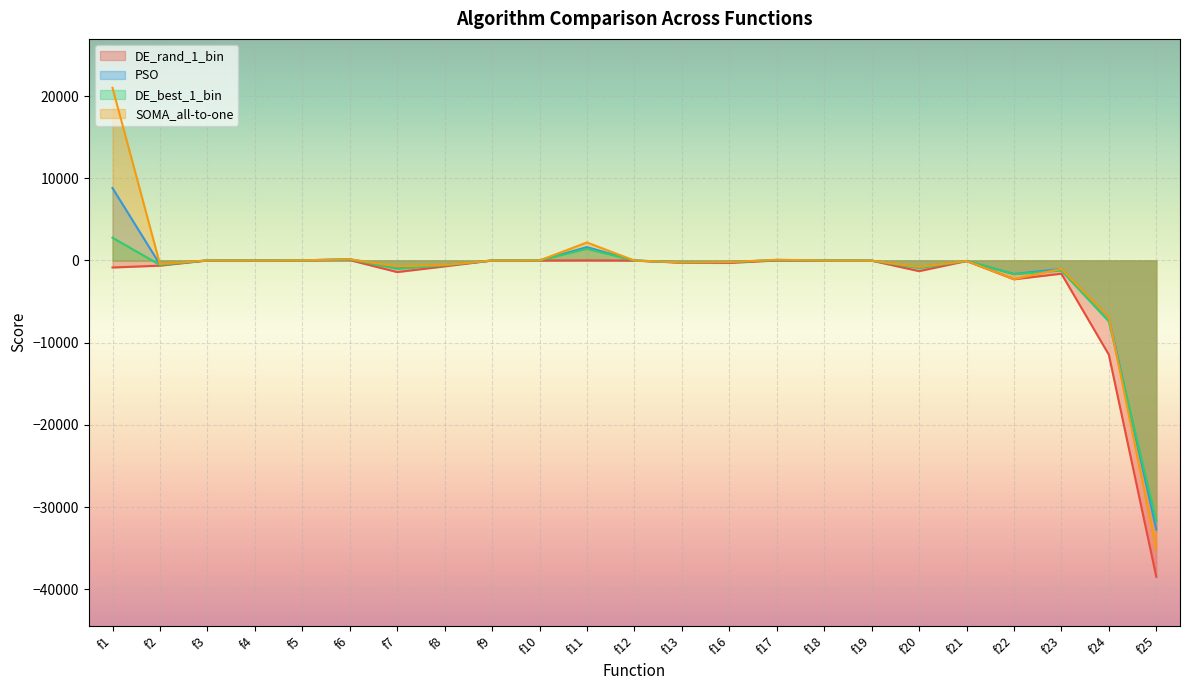

Where is PSO nearest to the value -11966?

f24